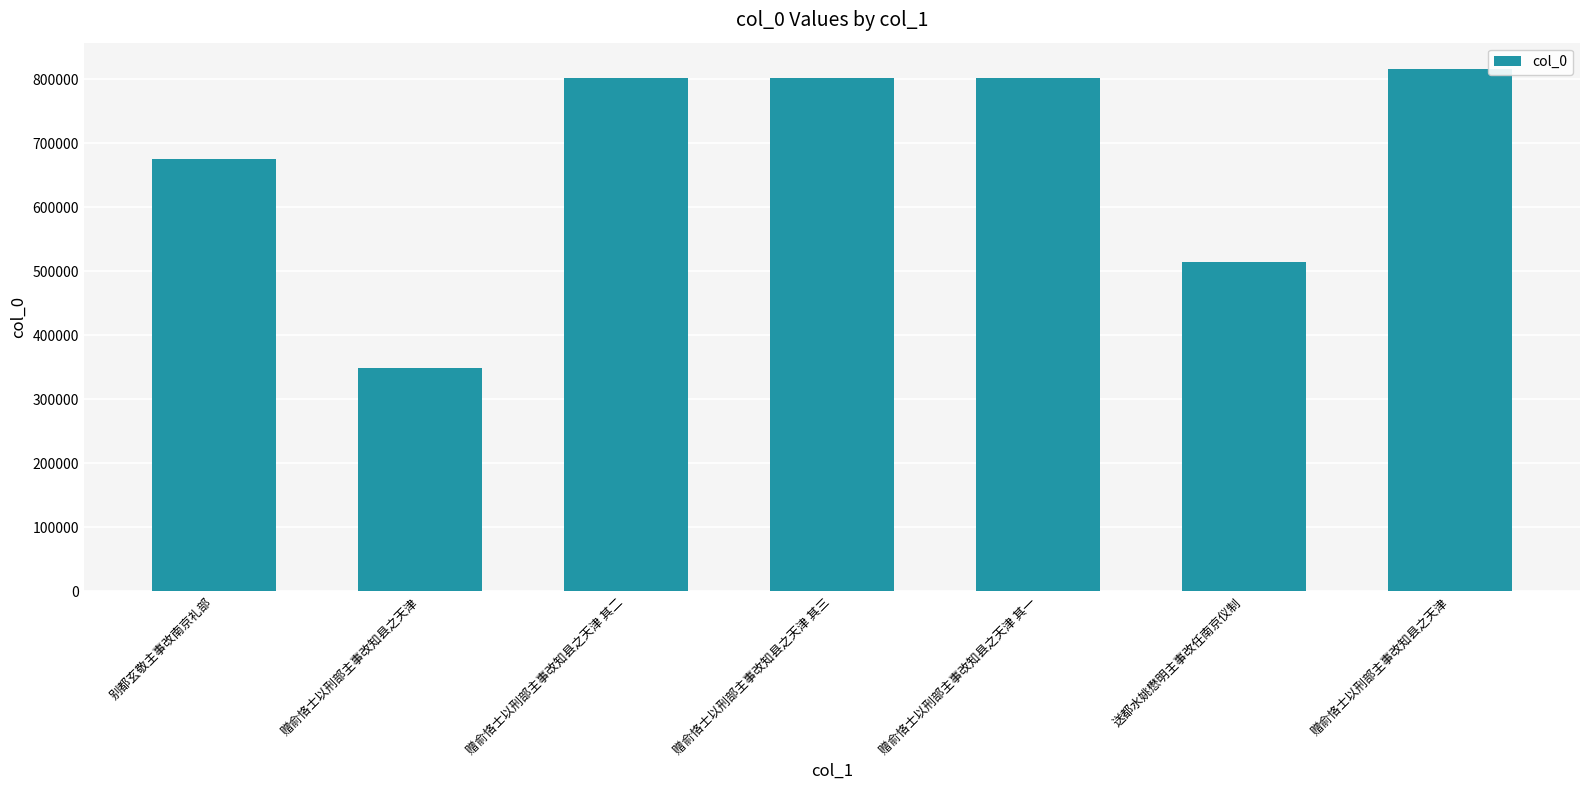

How many bars are there in total?

7